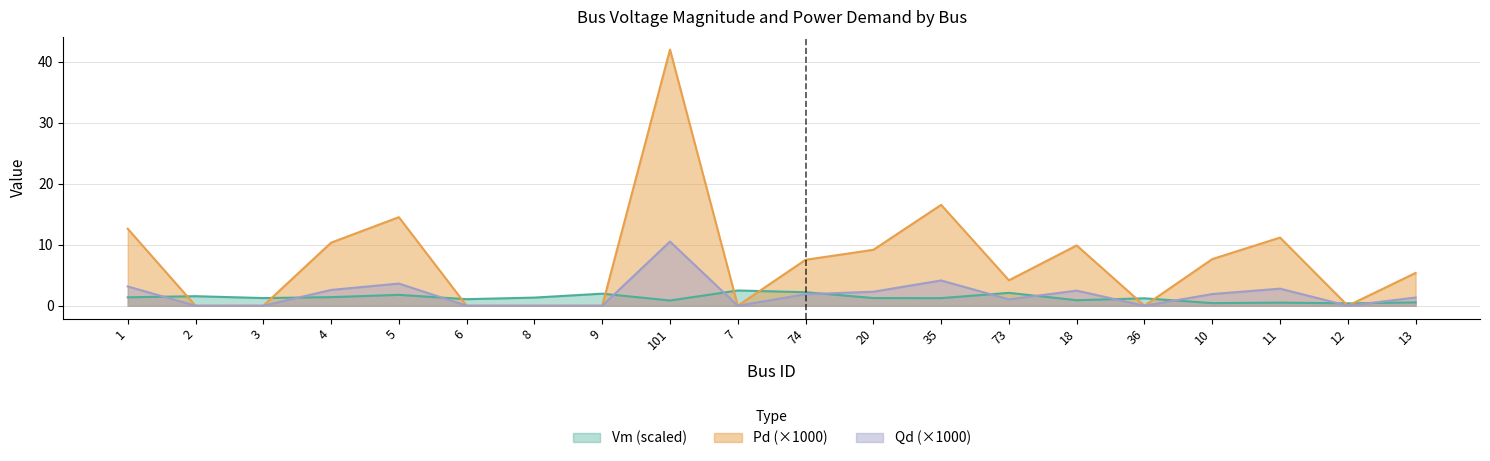

True or false: Pd has more than 1 interior local peaks.

True